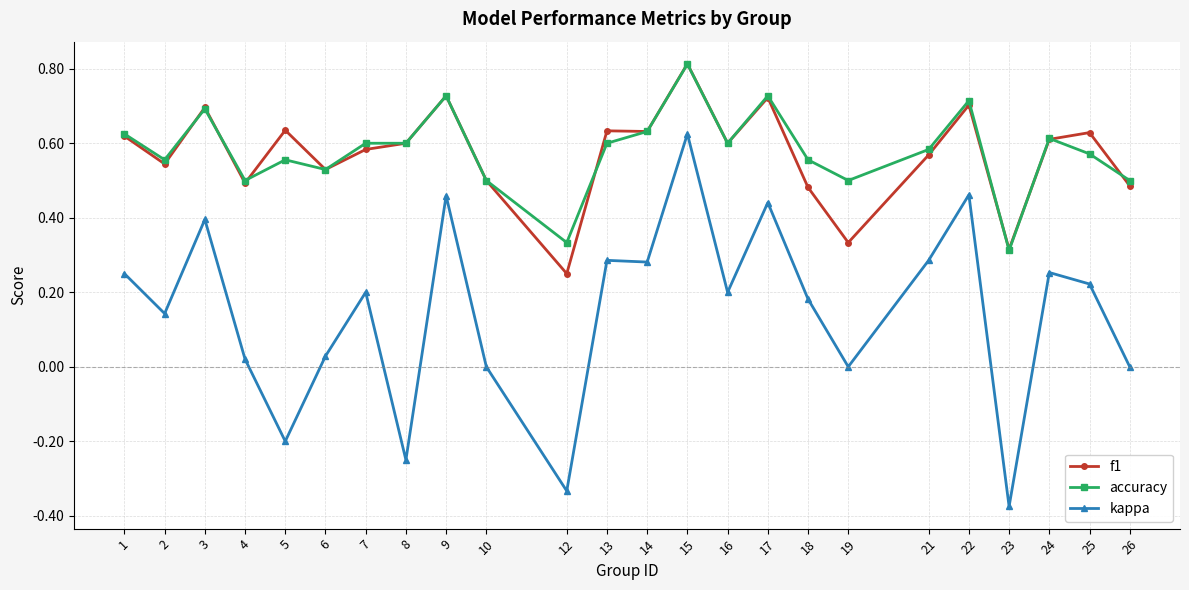

Does the chart display data point markers on the line(s)?

Yes